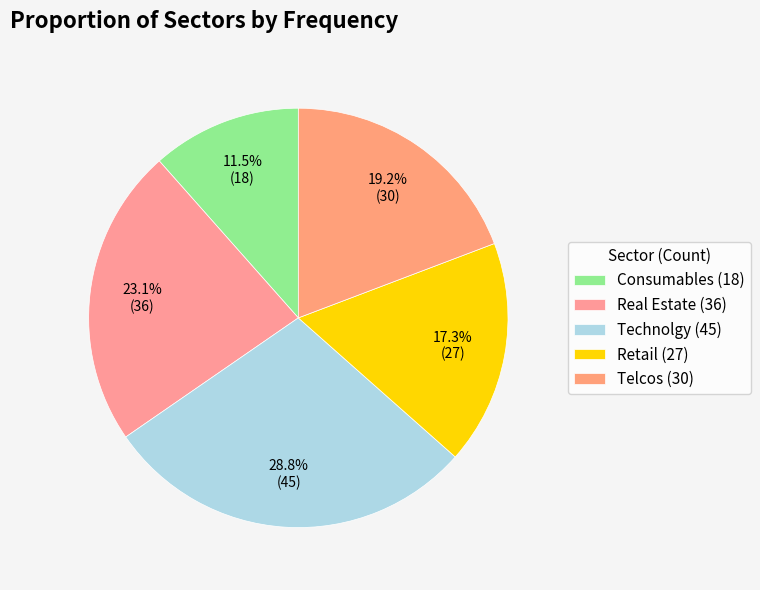

Which has a higher value, Telcos or Retail?

Telcos